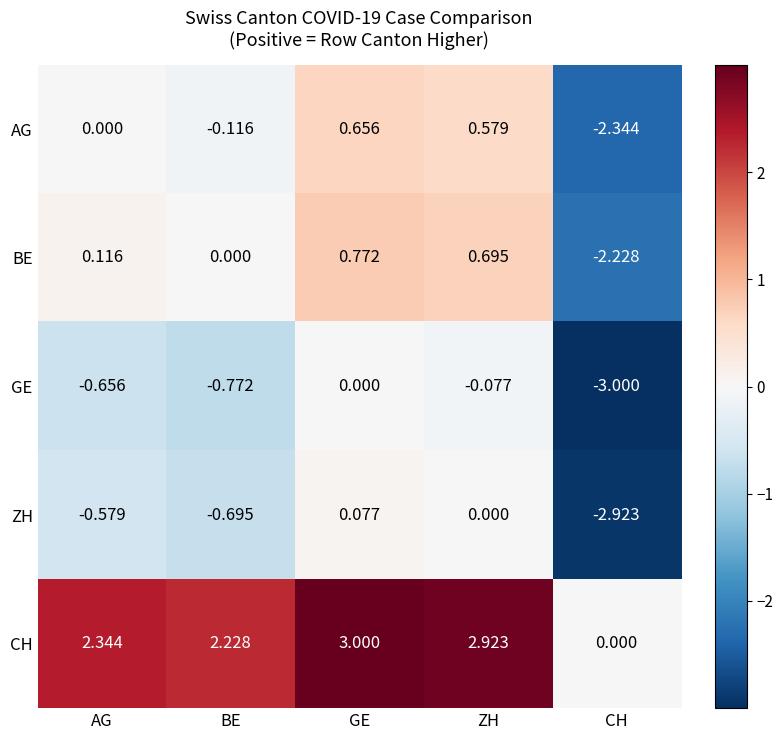

How many categories are shown in the chart?

5